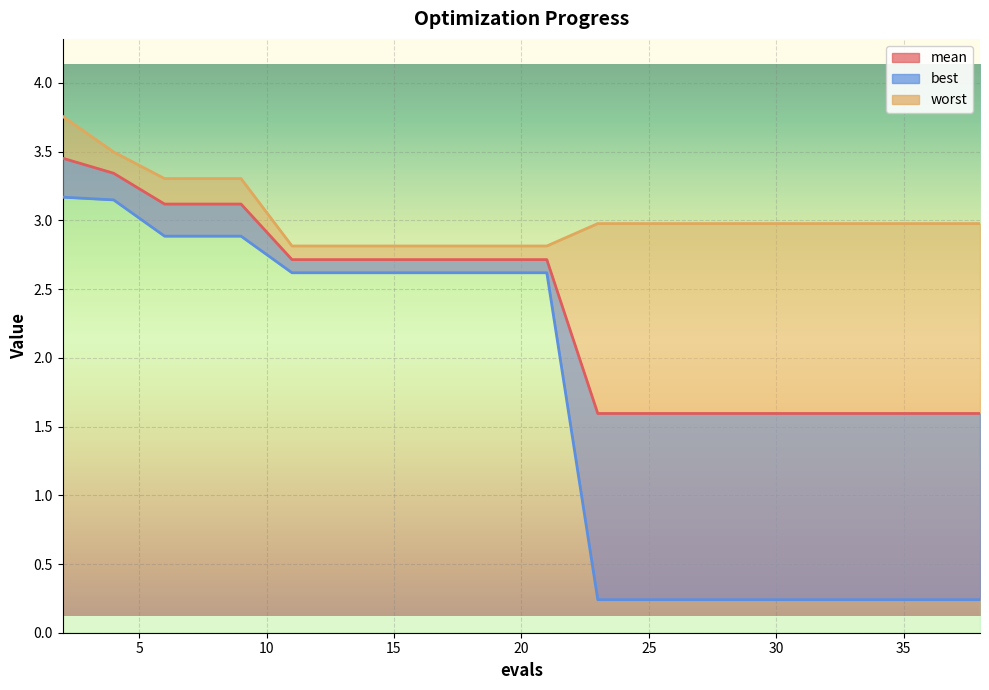

Rank the categories by worst value from lowest to highest.

11, 13, 15, 17, 19, 21, 23, 25, 27, 29, 31, 33, 35, 36, 38, 6, 8, 9, 4, 2